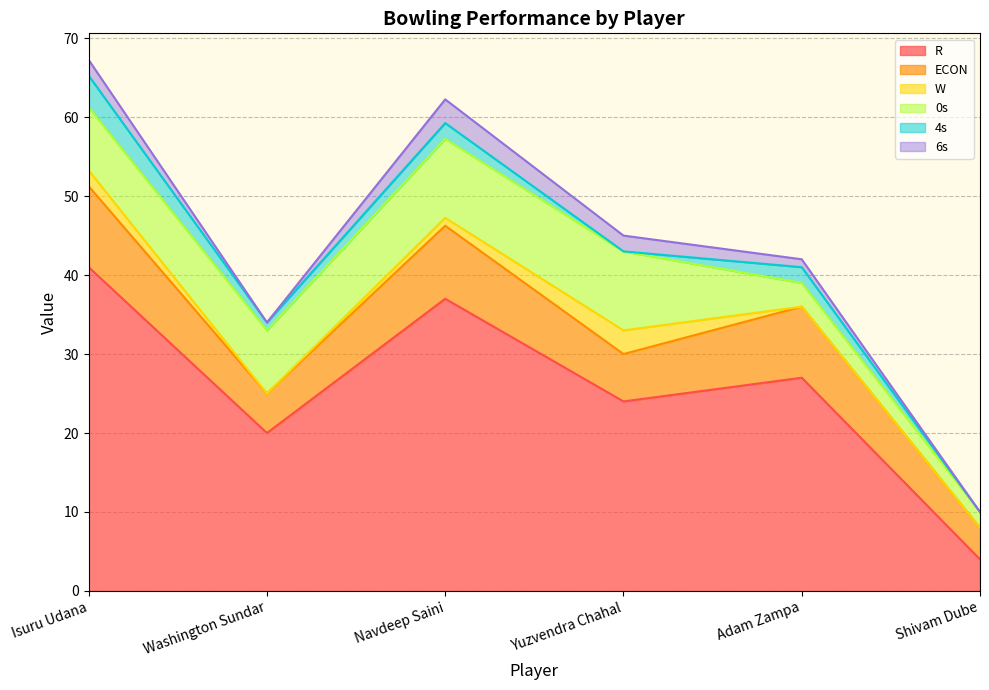

Which series changed the most between Washington Sundar and Navdeep Saini?

R